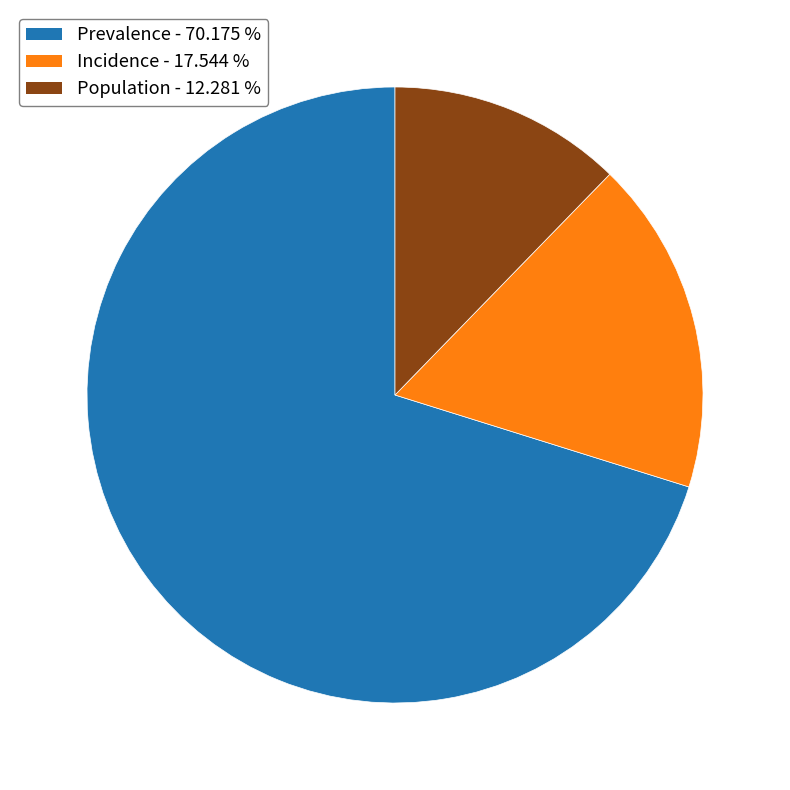

Combined, do Prevalence and Population account for over 50%?

Yes